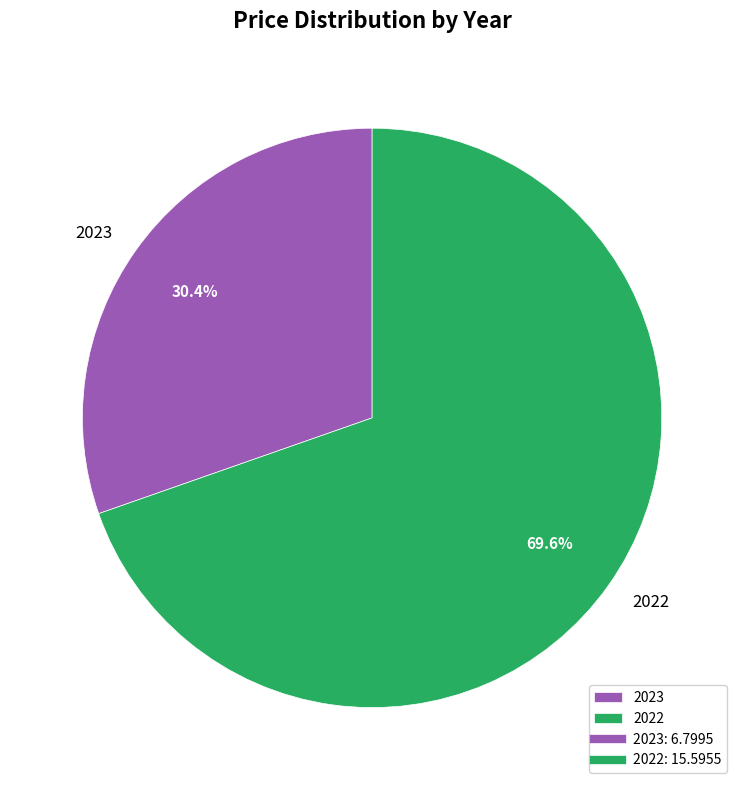

What is the total percentage of 2022 and 2023?

100.0%